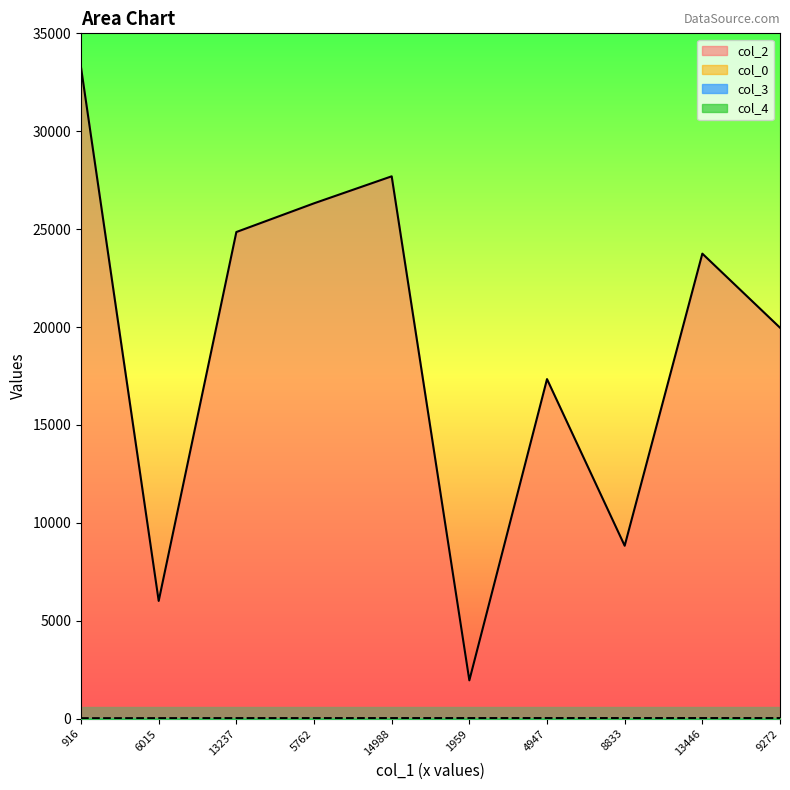

Reading right to left, extract all data points from this chart.

col_2: 19968	23750	8833	17343	1959	27699	26320	24854	6015	33255
col_0: 34	34	34	34	33	33	32	32	30	27